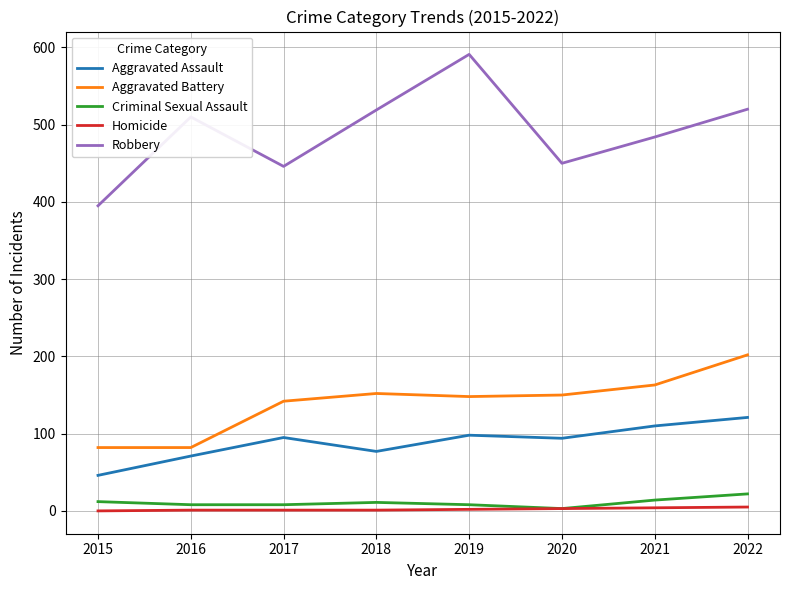

True or false: Aggravated Battery and Aggravated Assault cross at least once.

False